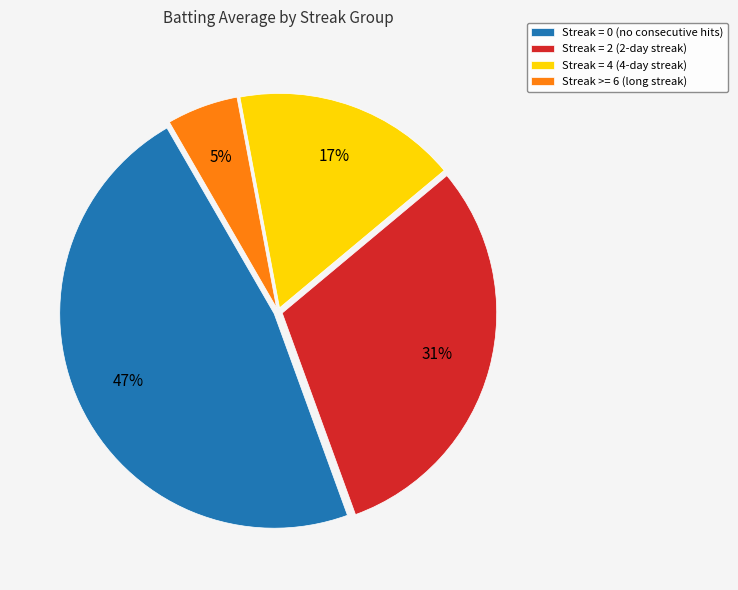

The Streak >= 6 (long streak) slice represents 5% of the pie. True or false?

True